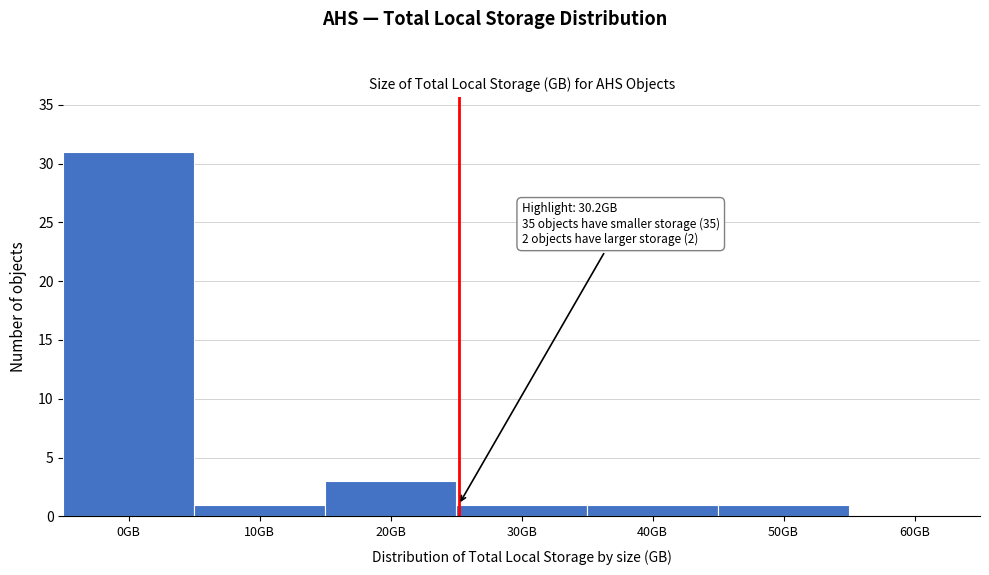

Reading right to left, list all the values displayed in this chart.

60GB=0	50GB=1	40GB=1	30GB=1	20GB=3	10GB=1	0GB=31